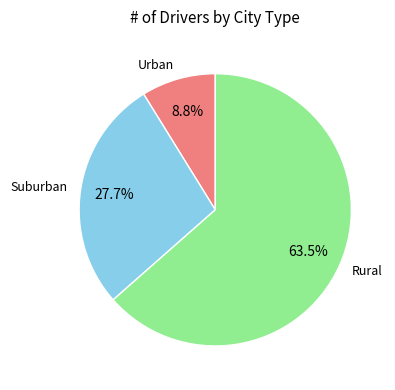

Is there a majority slice in this chart?

Yes